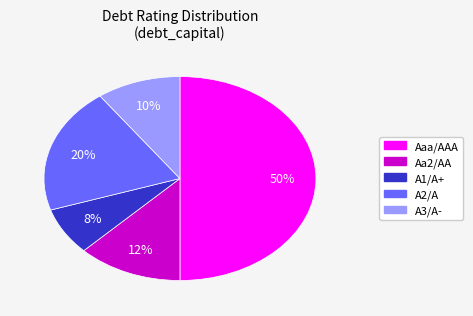

The A3/A- slice represents 1% of the pie. True or false?

False